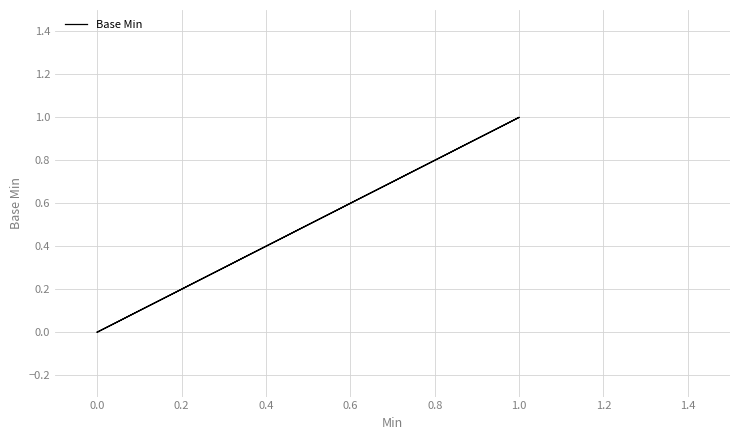

Which has a higher value, 0.0 or 1.0?

1.0